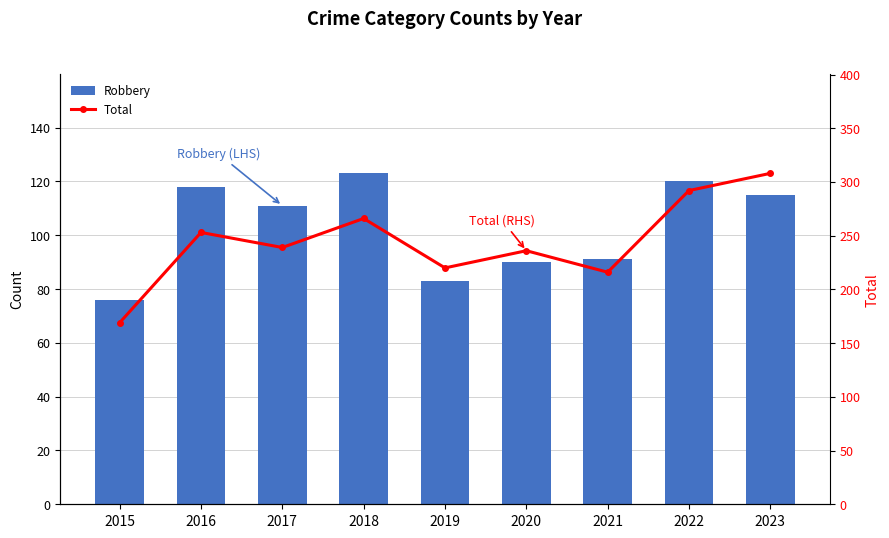

Are the bars grouped side by side (vs. stacked)?

Yes